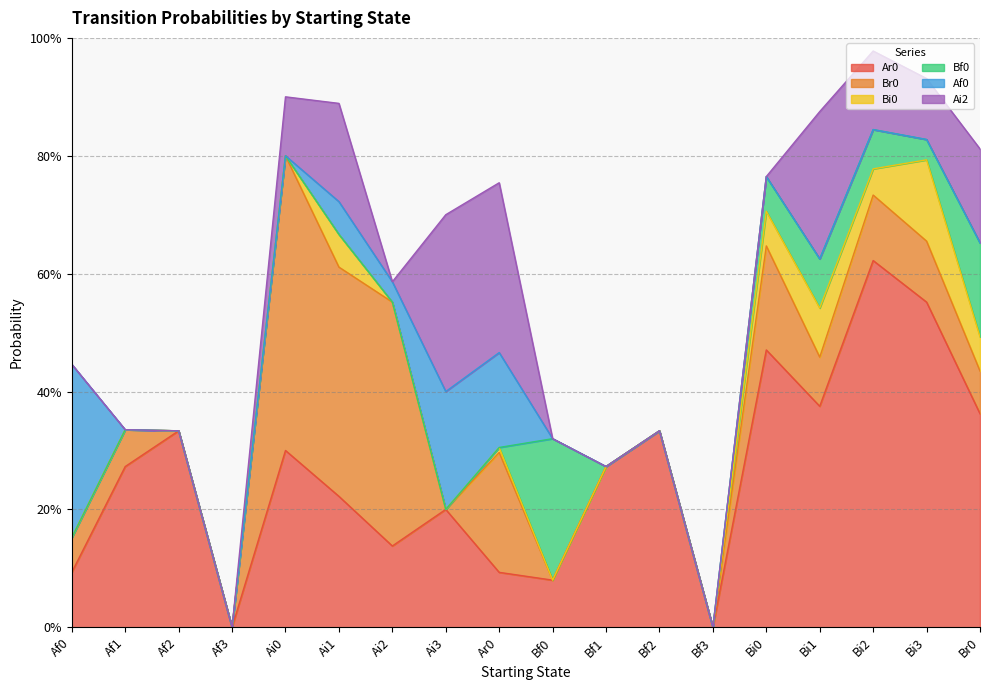

Where is the first local maximum for Ar0?

Af2